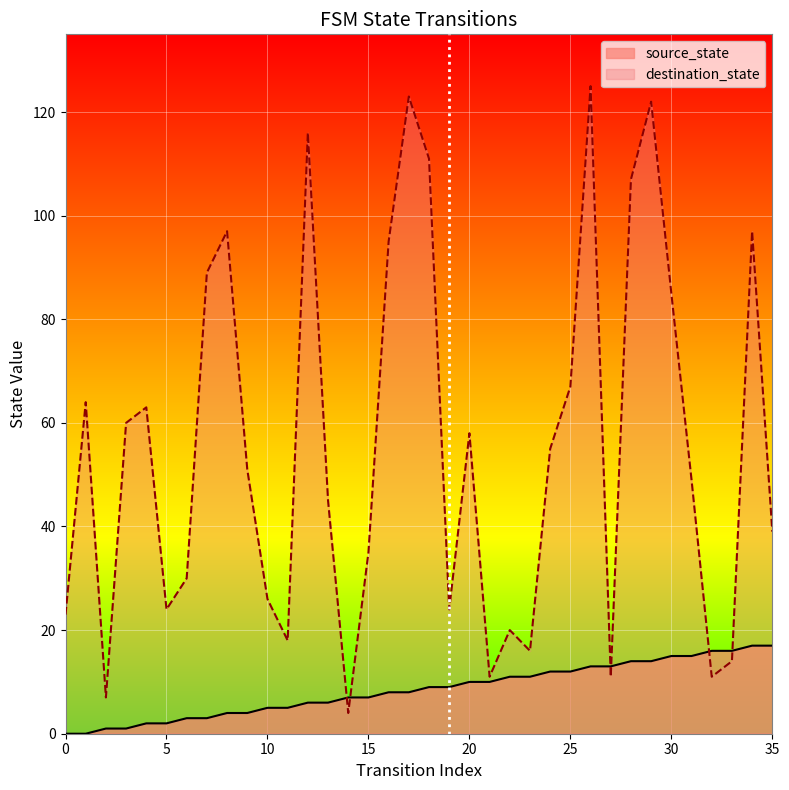

The value of source_state at 18 is 9. True or false?

True